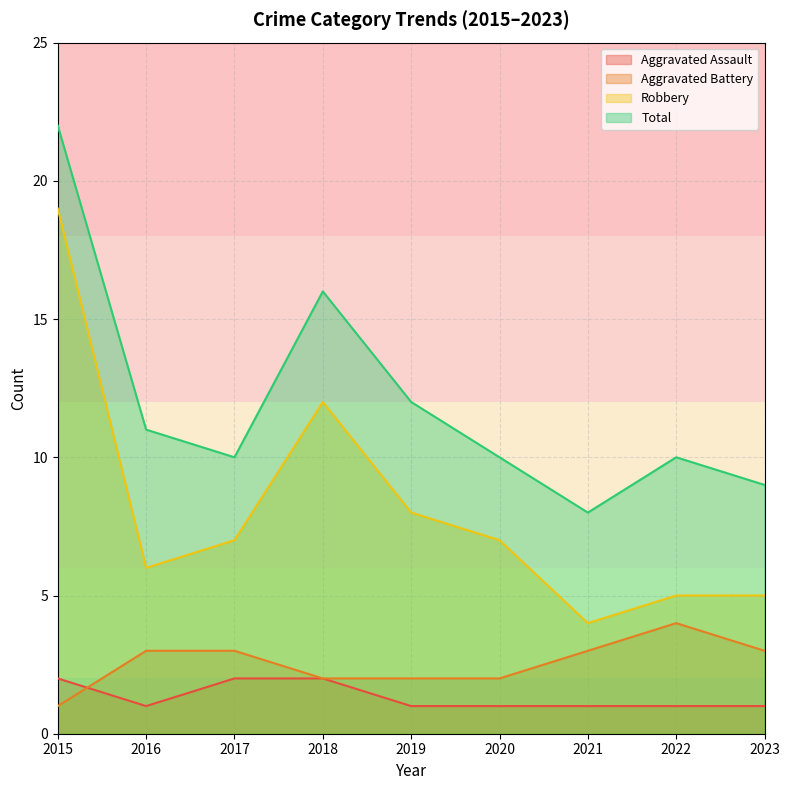

Where is the first local maximum for Aggravated Battery?

2022